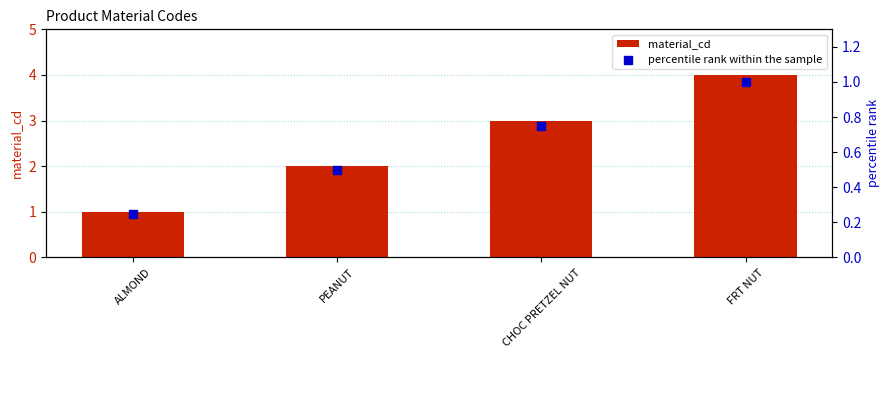

Which series contains the highest Y value?

material_cd